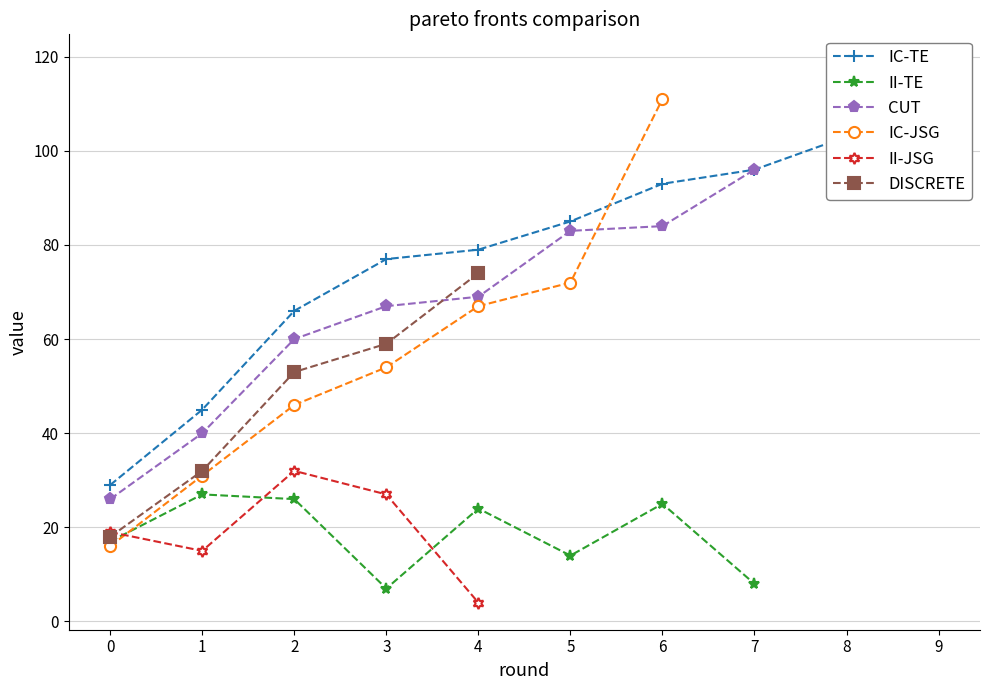

At which category is the sum across all series the highest?

4